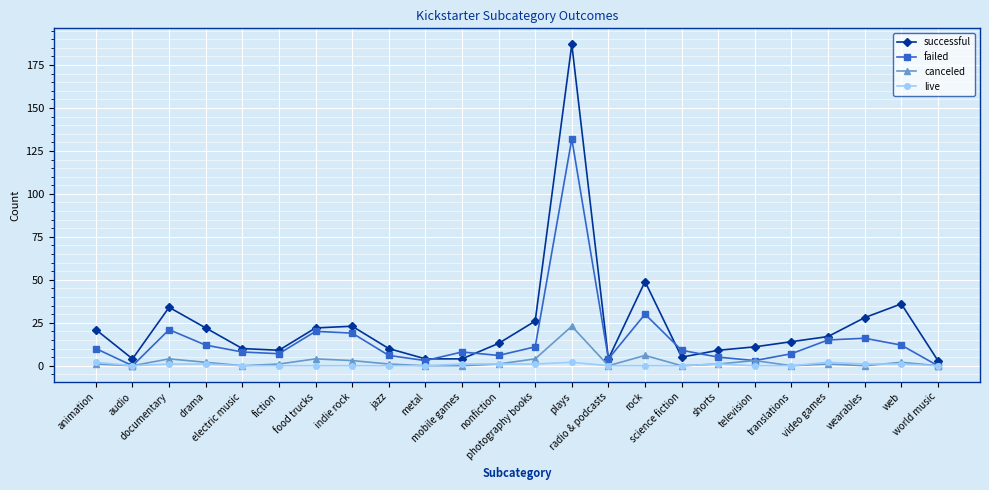

Reading left to right, extract all data points from this chart.

successful: animation=21	audio=4	documentary=34	drama=22	electric music=10	fiction=9	food trucks=22	indie rock=23	jazz=10	metal=4	mobile games=4	nonfiction=13	photography books=26	plays=187	radio & podcasts=4	rock=49	science fiction=5	shorts=9	television=11	translations=14	video games=17	wearables=28	web=36	world music=3
failed: animation=10	audio=0	documentary=21	drama=12	electric music=8	fiction=7	food trucks=20	indie rock=19	jazz=6	metal=3	mobile games=8	nonfiction=6	photography books=11	plays=132	radio & podcasts=4	rock=30	science fiction=9	shorts=5	television=3	translations=7	video games=15	wearables=16	web=12	world music=0
canceled: animation=1	audio=0	documentary=4	drama=2	electric music=0	fiction=1	food trucks=4	indie rock=3	jazz=1	metal=0	mobile games=0	nonfiction=1	photography books=4	plays=23	radio & podcasts=0	rock=6	science fiction=0	shorts=1	television=3	translations=0	video games=1	wearables=0	web=2	world music=0
live: animation=2	audio=0	documentary=1	drama=1	electric music=0	fiction=0	food trucks=0	indie rock=0	jazz=0	metal=0	mobile games=1	nonfiction=1	photography books=1	plays=2	radio & podcasts=0	rock=0	science fiction=0	shorts=1	television=0	translations=0	video games=2	wearables=1	web=1	world music=0